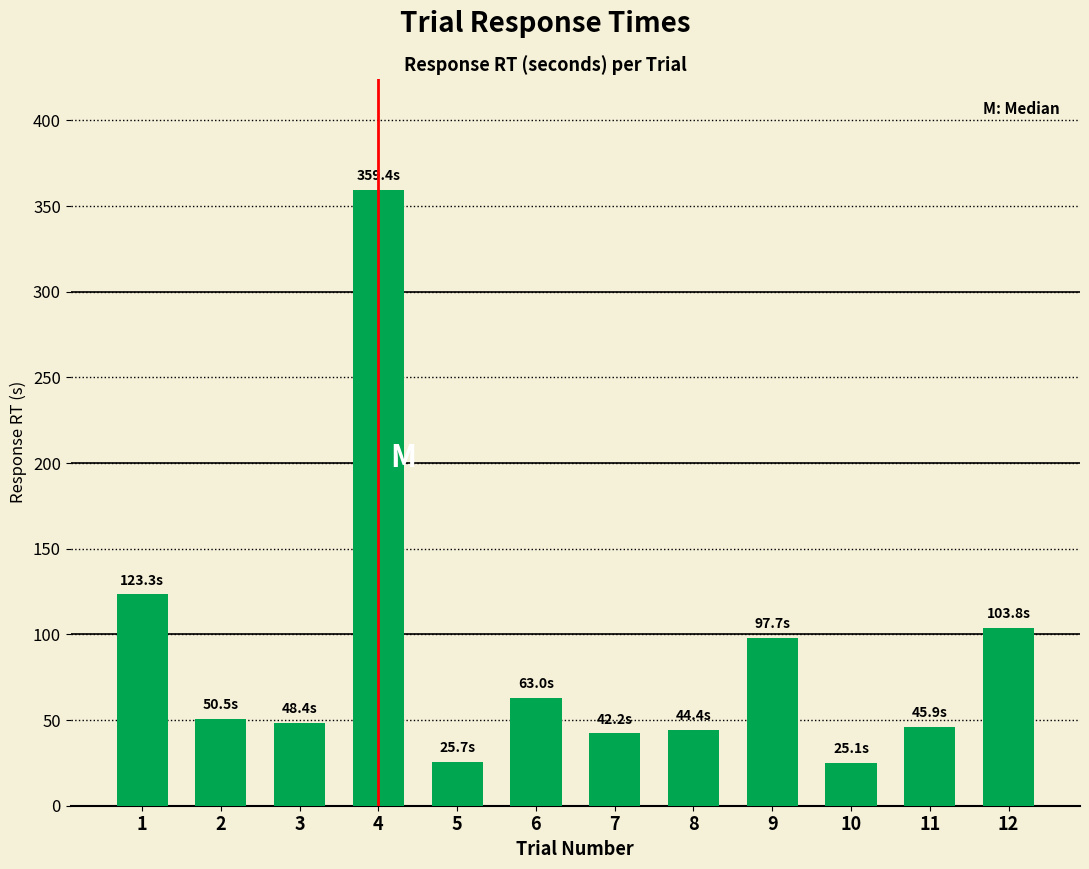

Between 9 and 6, which is larger?

9